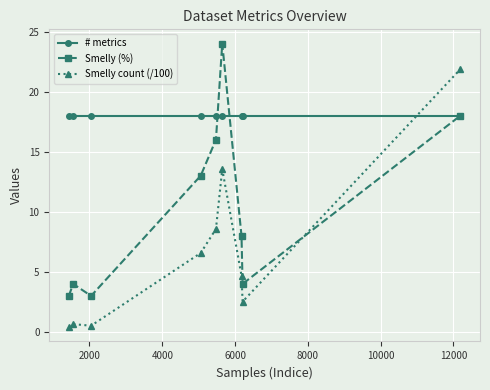

Reading left to right, extract all data points from this chart.

# metrics: 18.0	18.0	18.0	18.0	18.0	18.0	18.0	18.0	18.0
Smelly (%): 3.0	4.0	3.0	13.0	16.0	24.0	8.0	4.0	18.0
Smelly count (/100): 0.4	0.7	0.5	6.6	8.6	13.6	4.7	2.5	21.9